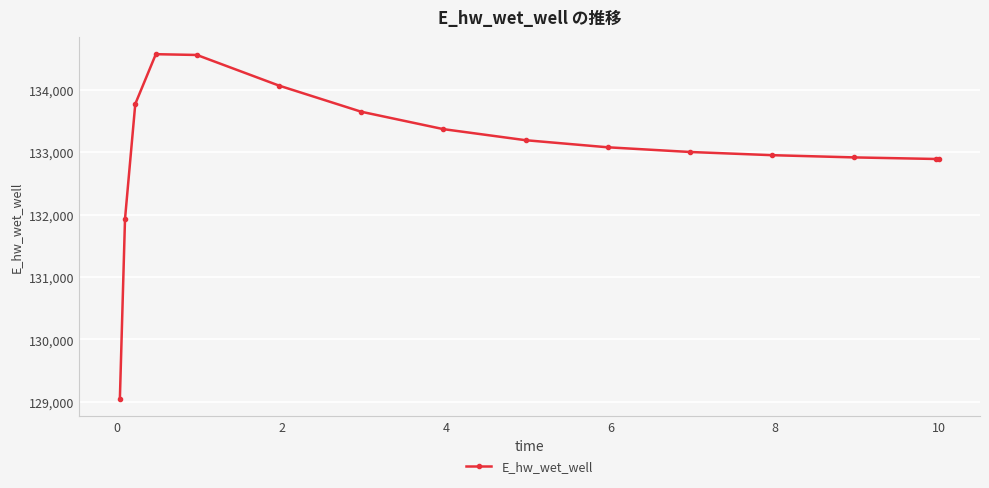

What is the difference between the maximum and minimum values?

5521.2